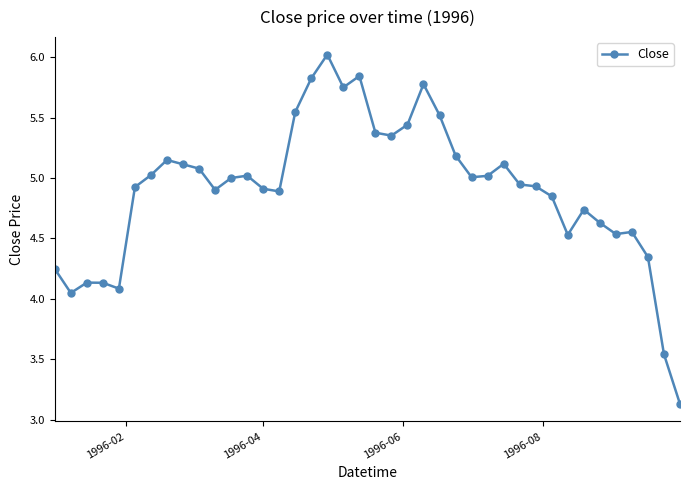

True or false: there are more than 0 points higher than both neighbors.

True